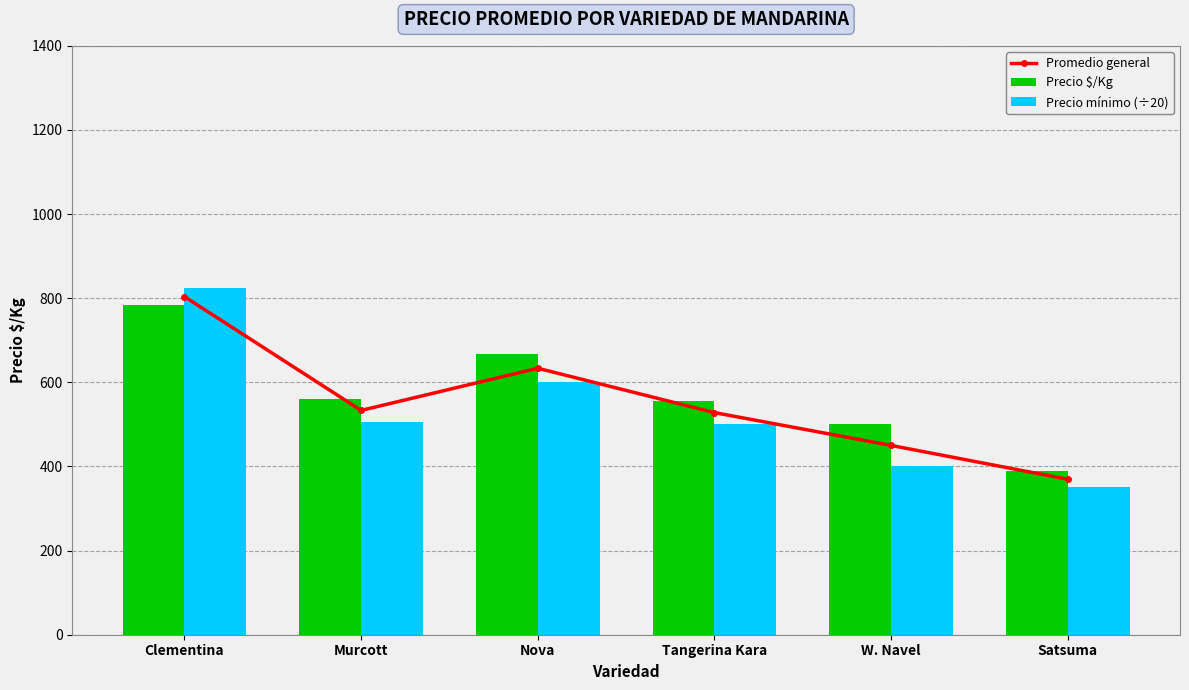

Rank the series by their maximum value, from highest to lowest.

Precio mínimo (÷20), Promedio general, Precio $/Kg